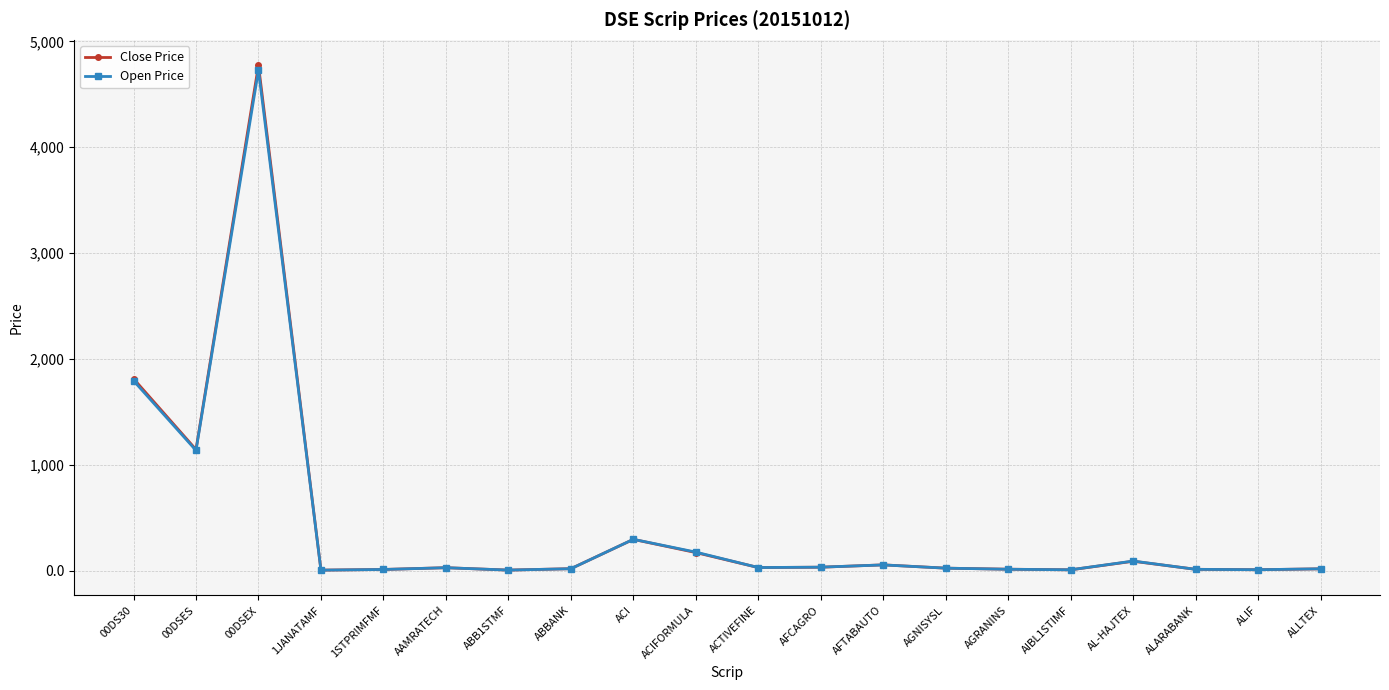

What is the approximate value of Close Price at AGRANINS?

13.6